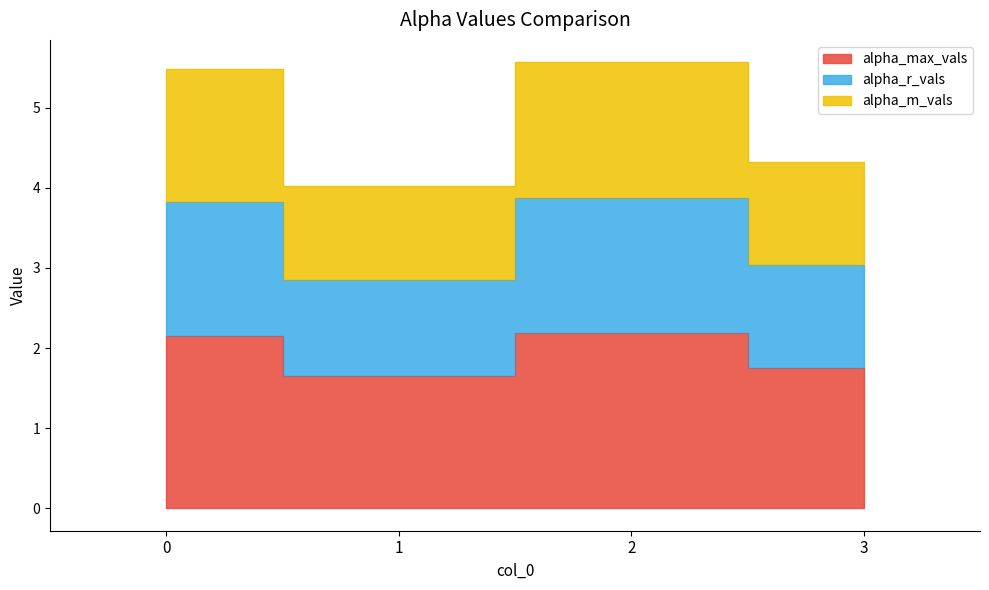

Reading right to left, transcribe all the data shown in this chart.

alpha_max_vals: 1.8	2.2	1.6	2.2
alpha_r_vals: 3.0	3.9	2.8	3.8
alpha_m_vals: 4.3	5.6	4.0	5.5